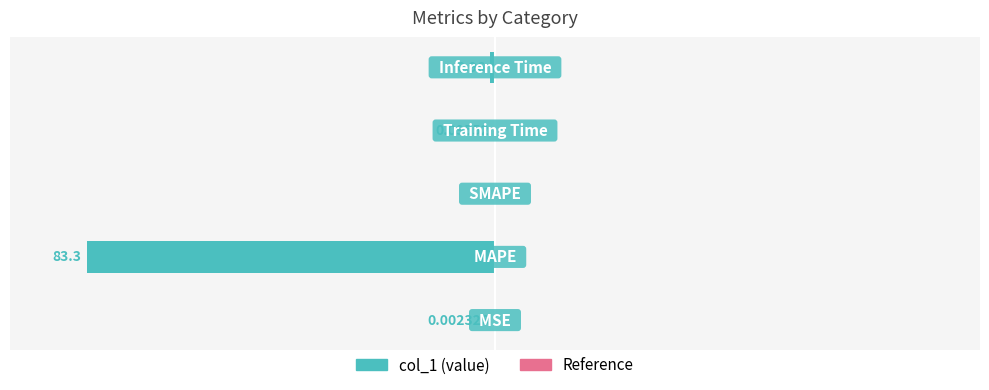

How many distinct data groups are displayed?

1